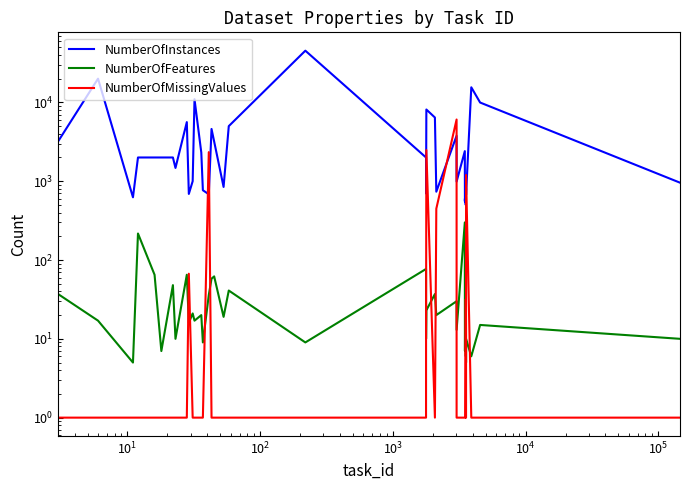

True or false: NumberOfMissingValues has a value of 2 at $\mathdefault{10^{6}}$.

False